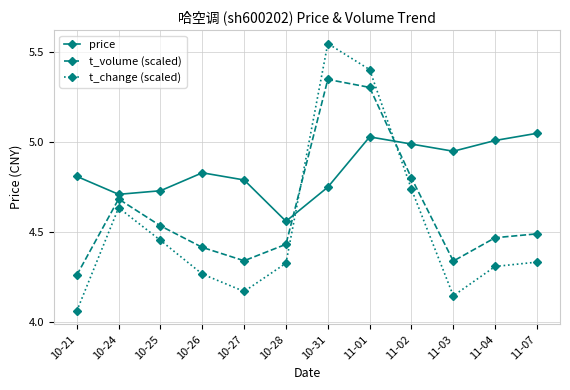

Which category has the lowest value in the t_volume (scaled) series?

10-21